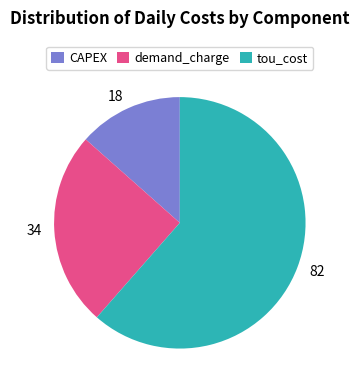

Between 82 and 18, which is larger?

82